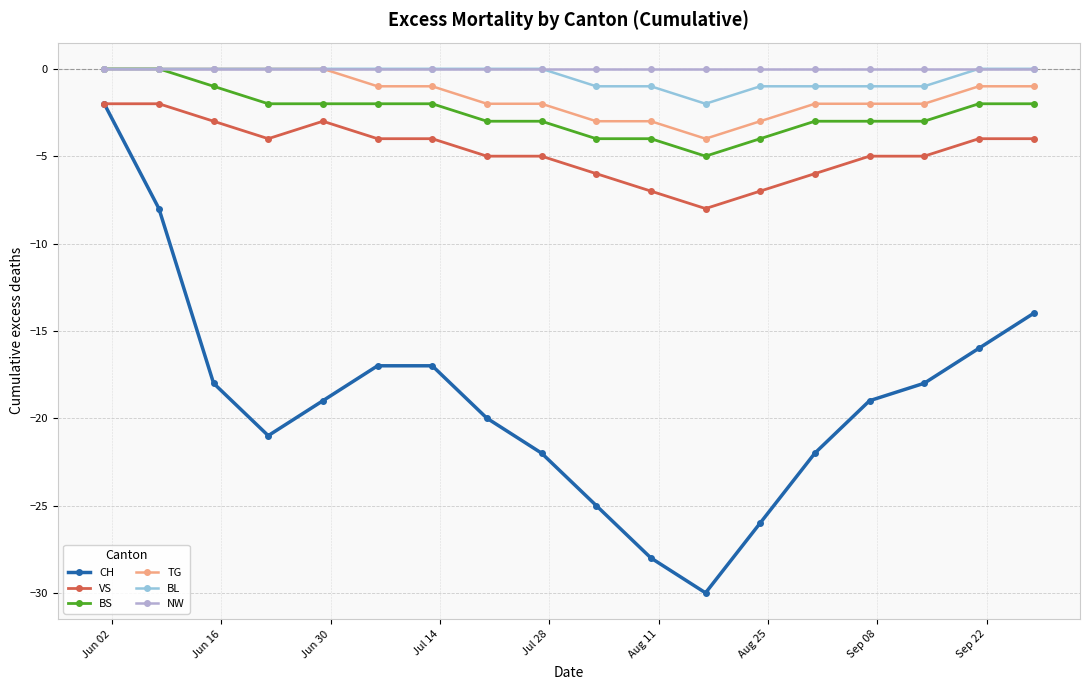

True or false: TG and VS intersect in this chart.

False